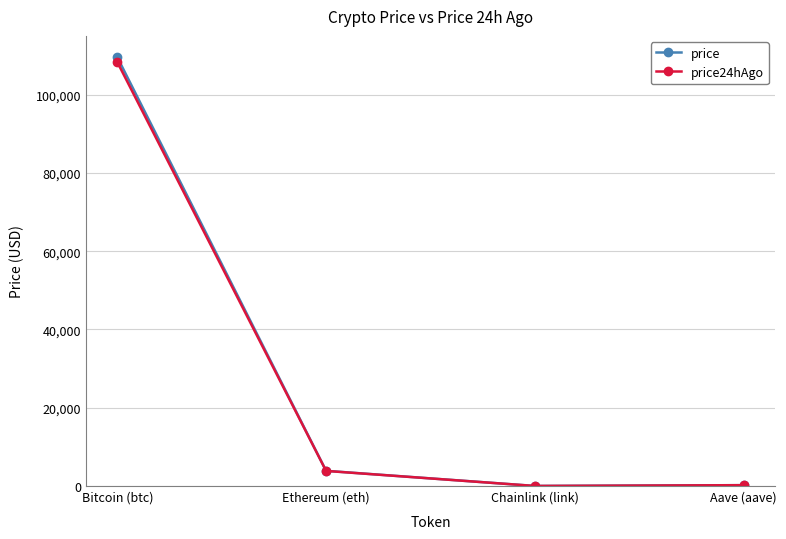

True or false: price24hAgo has more than 1 points higher than both neighbors.

False